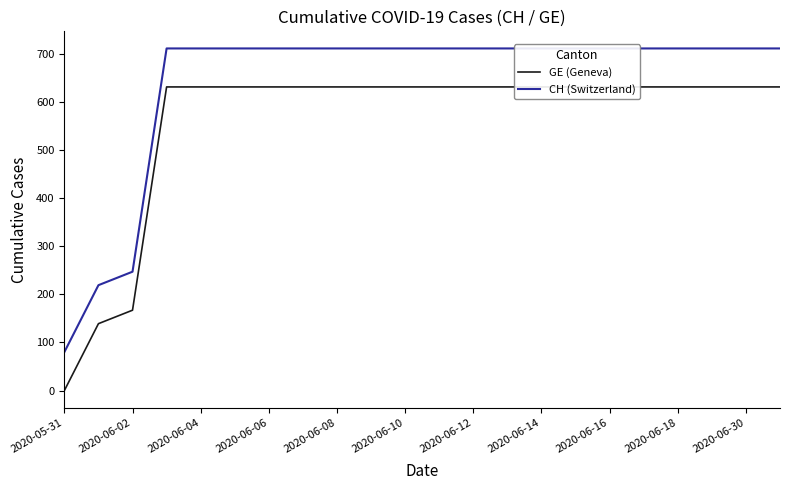

At 2020-06-06, list the series in order from largest to smallest.

CH (Switzerland), GE (Geneva)